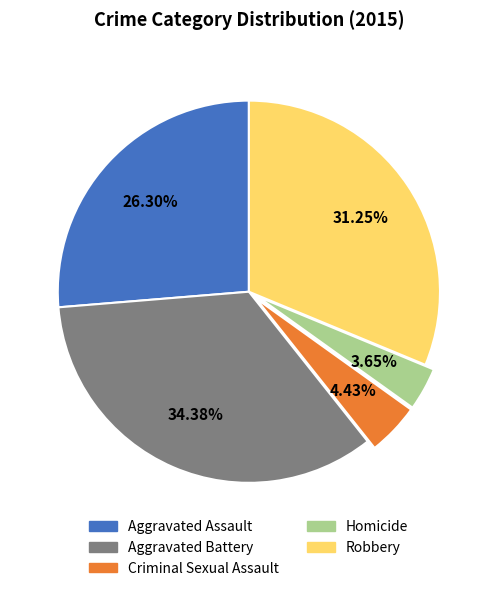

True or false: Aggravated Assault accounts for 37% of the total.

False